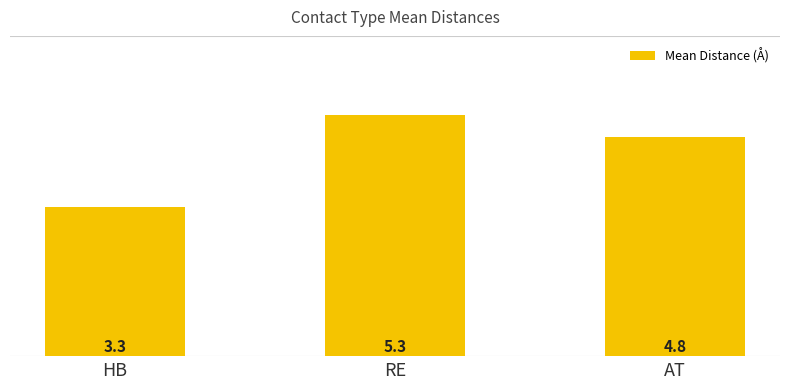

Rank the categories by value from lowest to highest.

HB, AT, RE